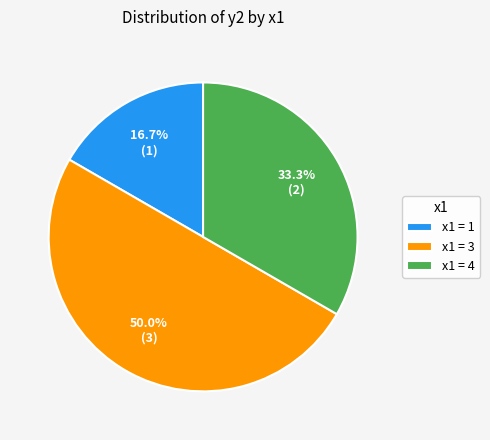

Rank the categories by value from highest to lowest.

x1 = 3, x1 = 4, x1 = 1